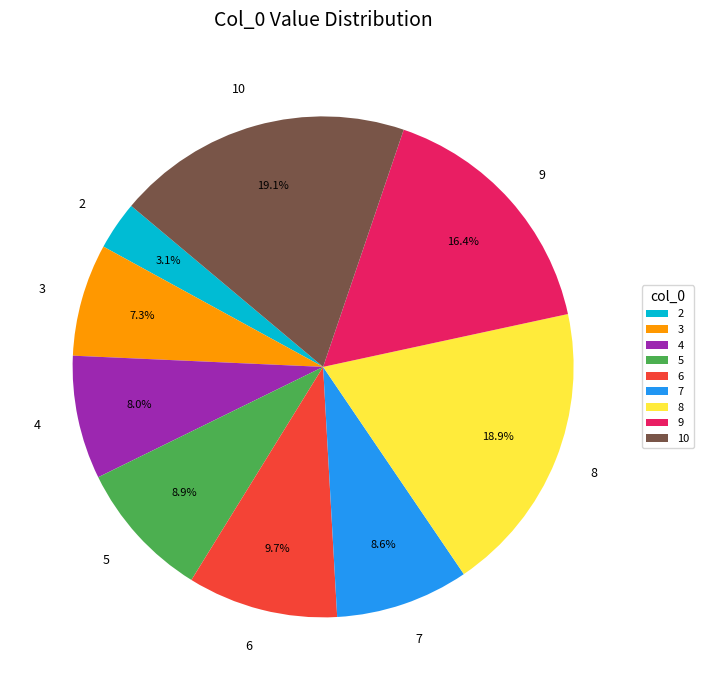

Which slice is the smallest?

2